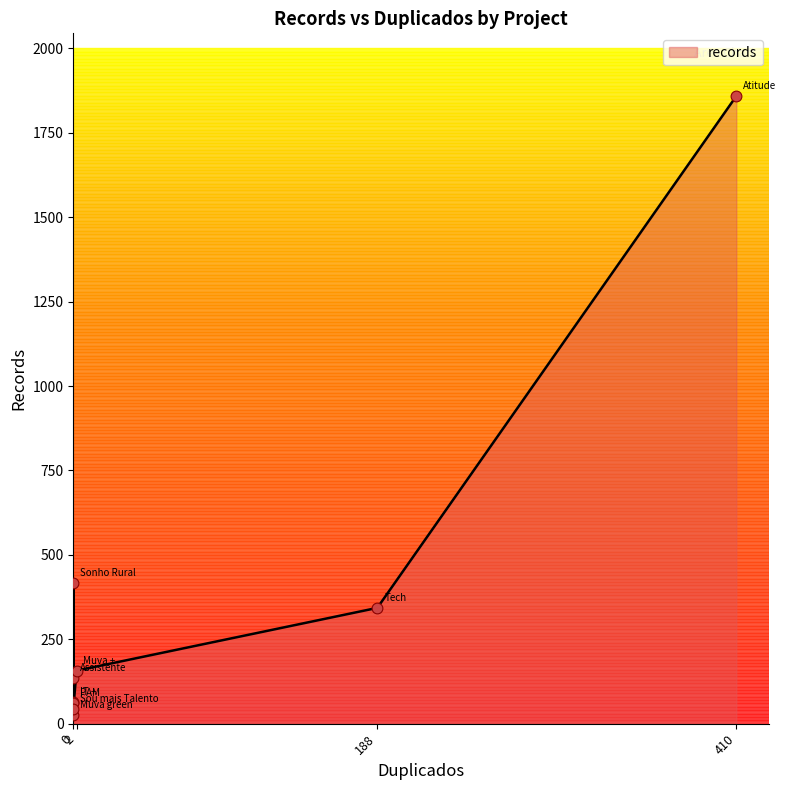

What is the change in value from Assistente to Muva green?

-110